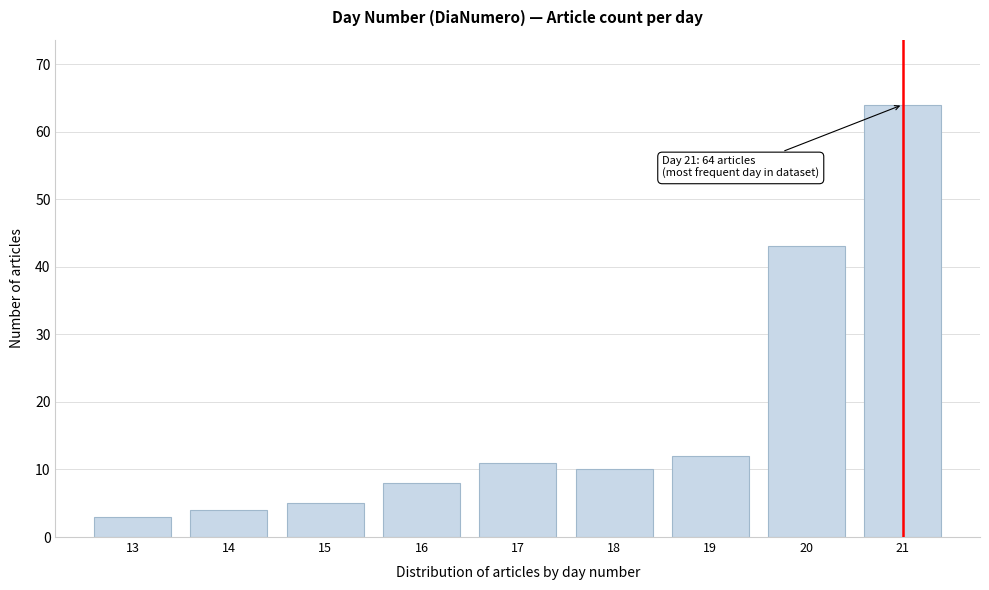

Reading left to right, list all the values displayed in this chart.

3	4	5	8	11	10	12	43	64